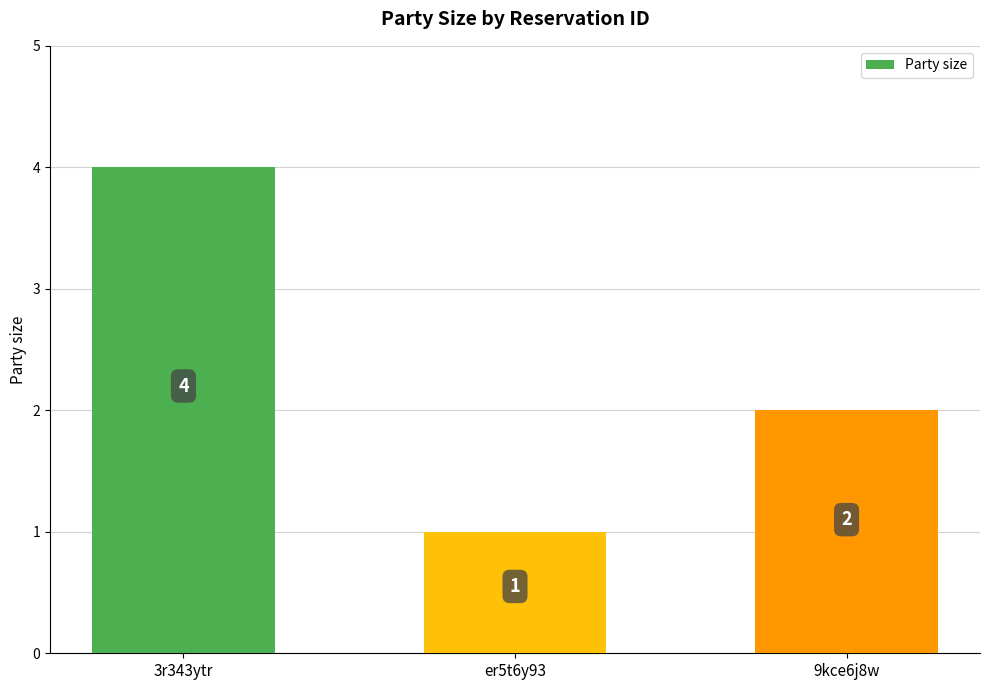

True or false: the data shows 4 at 3r343ytr.

True